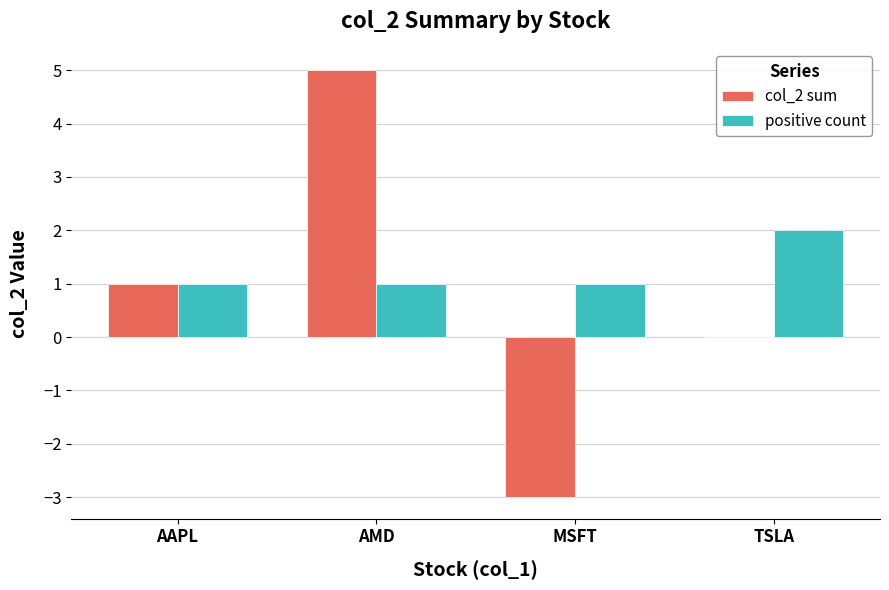

Which category has the highest value across all series?

AMD